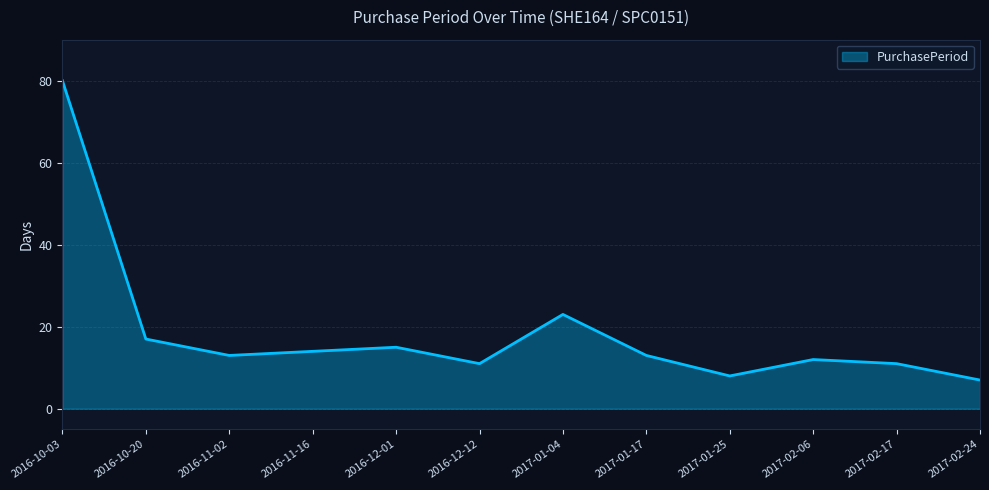

What position from the left is 2017-01-04?

7